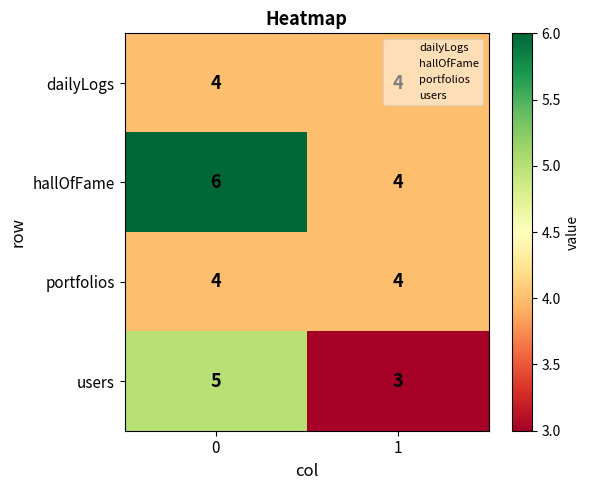

How many distinct data groups are displayed?

4